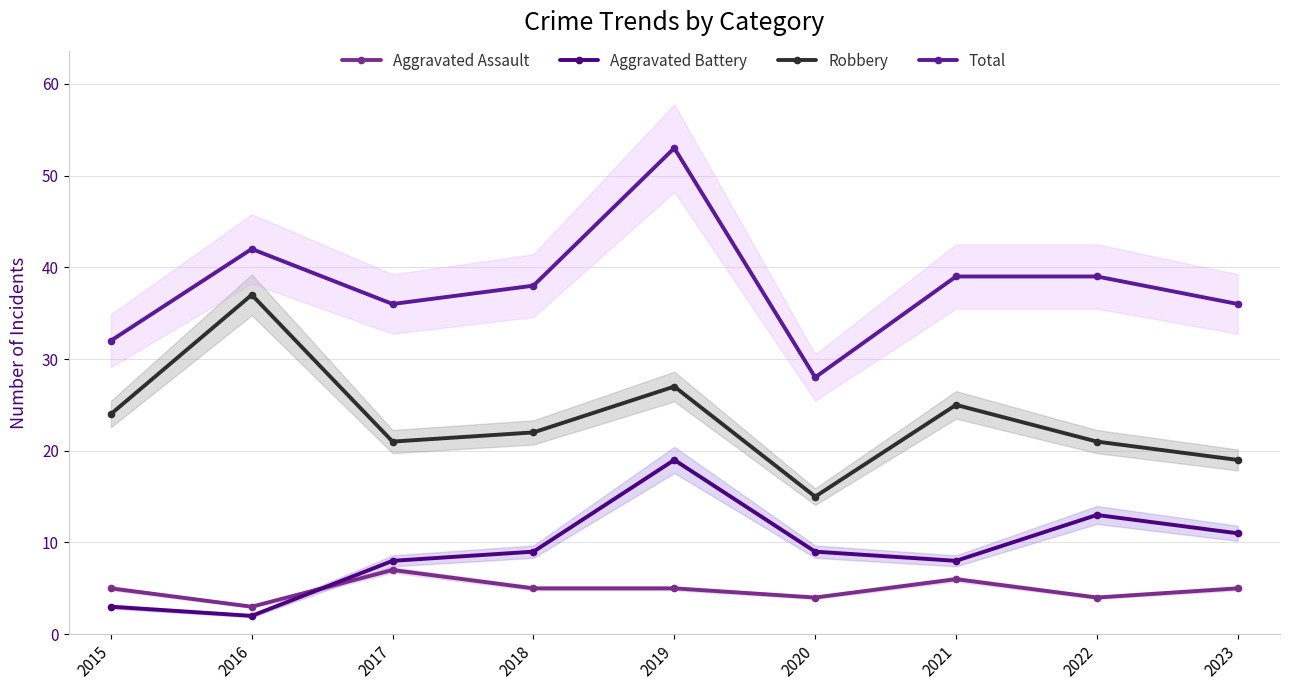

Which series has the largest range (max minus min)?

Total